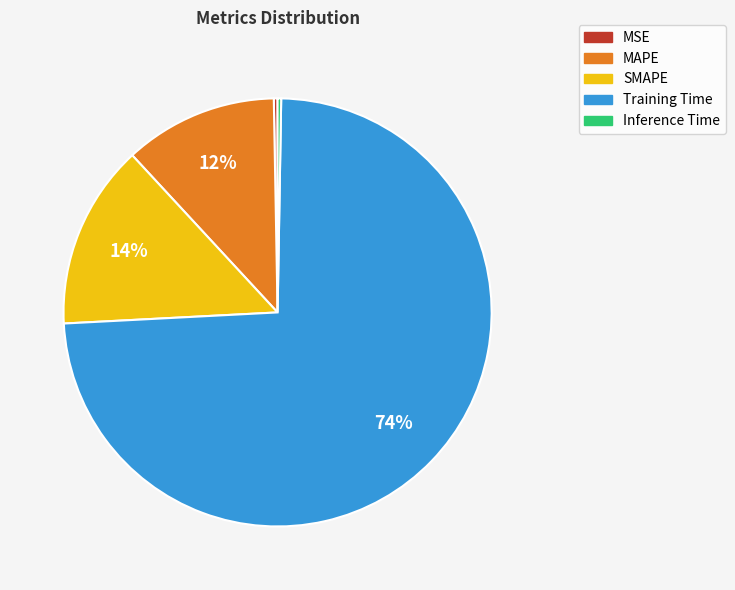

True or false: MSE accounts for 0% of the total.

True